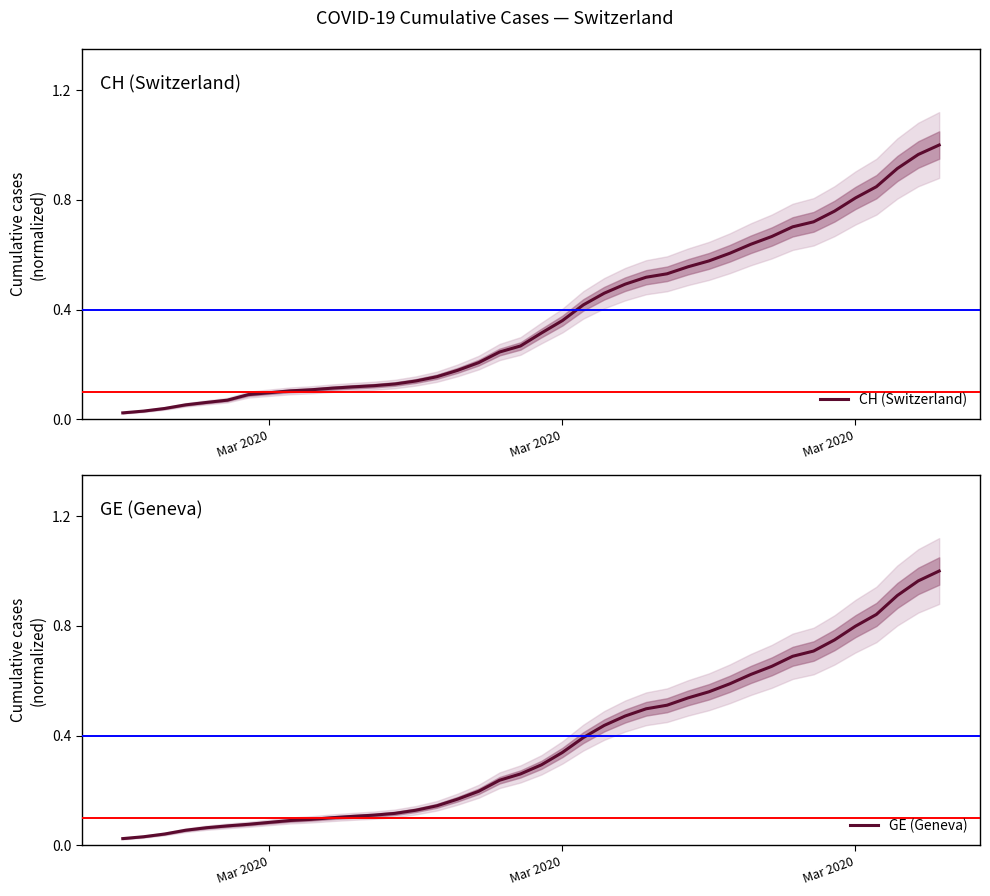

Does the chart have visible grid lines?

No